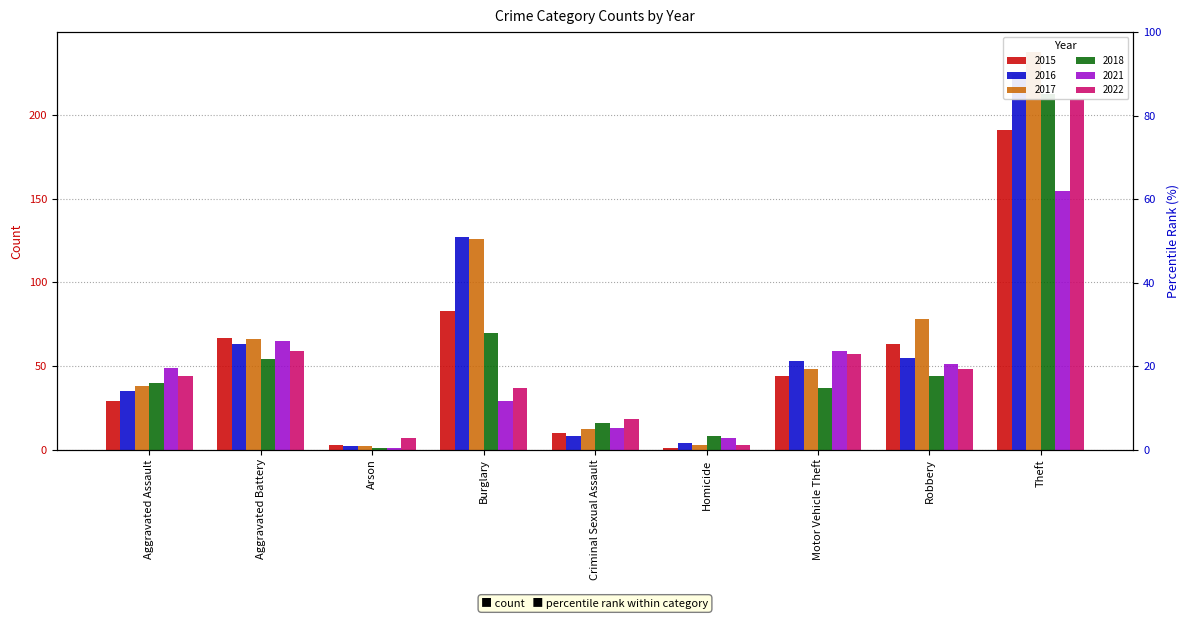

Which series changed the most between Aggravated Battery and Homicide?

2015